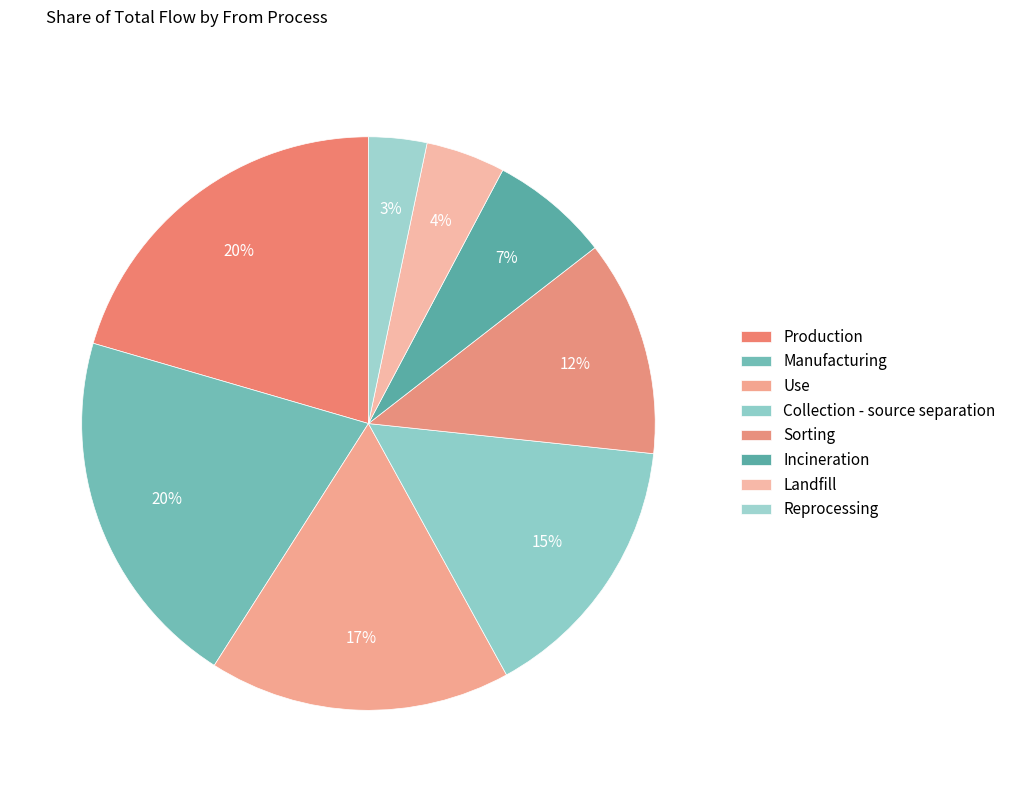

To the nearest percent, what is the difference between the Collection - source separation and Manufacturing slice percentages?

5%